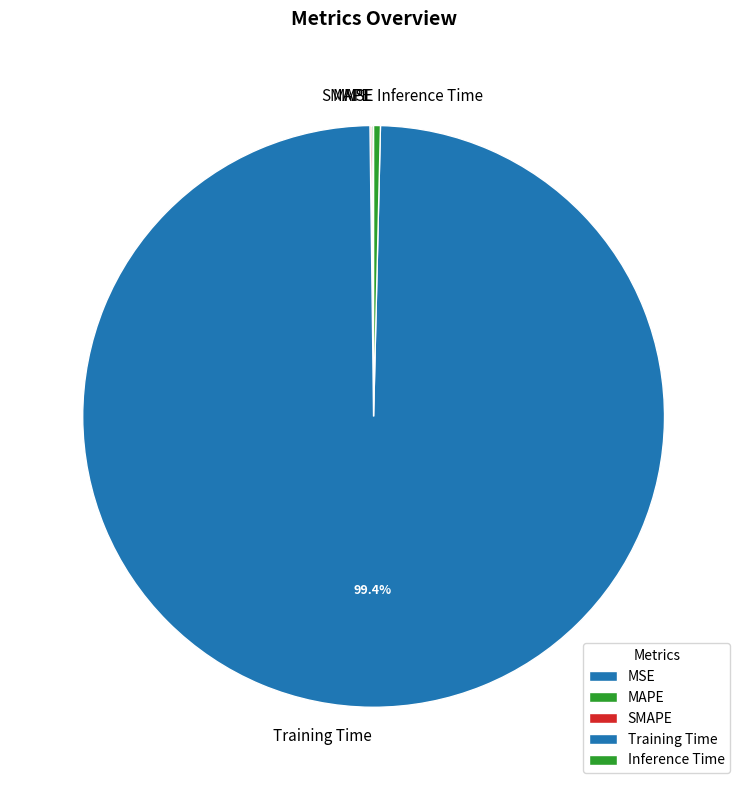

Does any single category account for the majority?

Yes